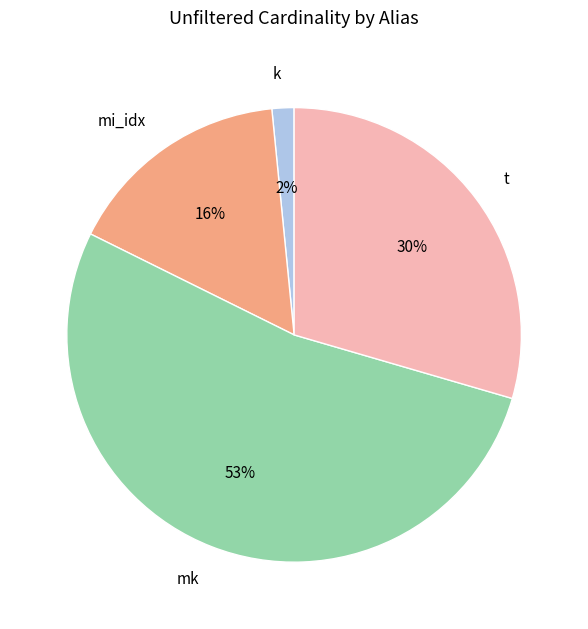

Combined, do t and k account for over 50%?

No